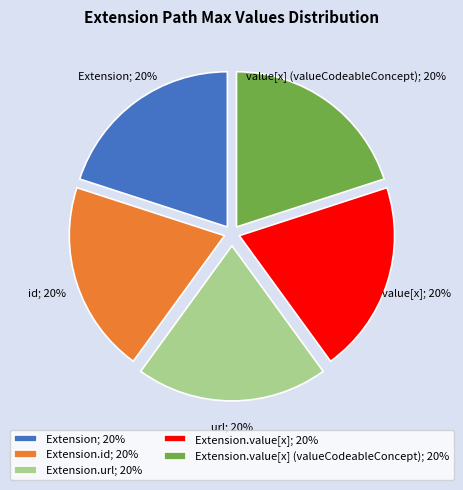

Approximately how many times larger is the value at Extension.value[x] (valueCodeableConcept); 20% compared to Extension.url; 20%?

1.0